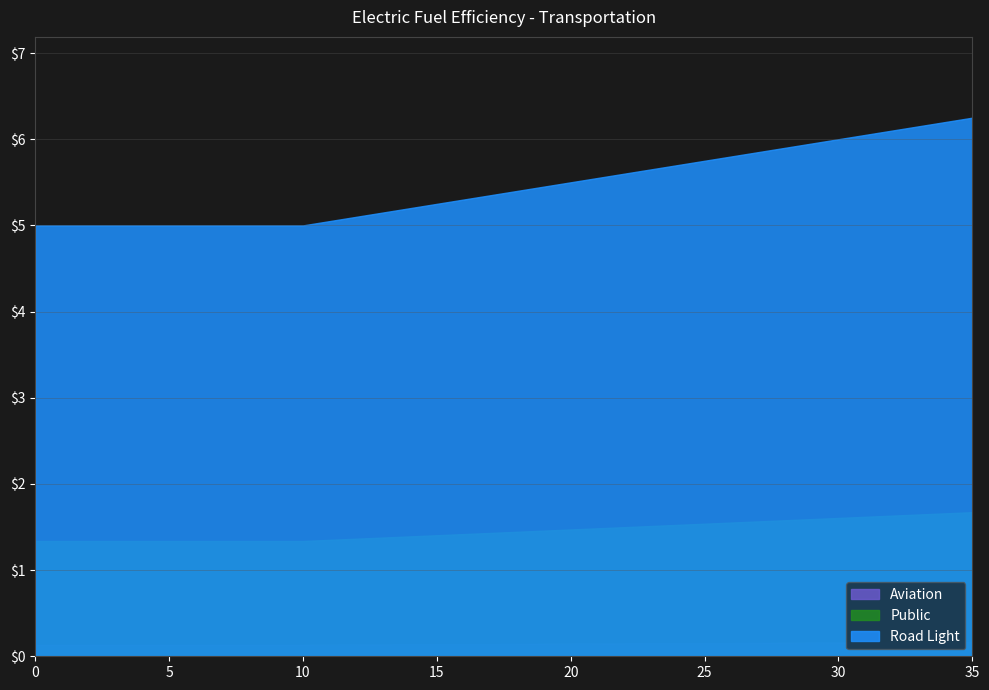

Reading left to right, what are all the values shown in this chart?

Aviation: 0.1	0.1	0.1	0.1	0.1	0.1	0.1	0.1	0.1	0.1	0.1	0.1	0.1	0.1	0.1	0.1	0.1	0.1	0.1	0.1	0.1	0.1	0.1	0.2	0.2	0.2	0.2	0.2	0.2	0.2	0.2	0.2	0.2	0.2	0.2	0.2
Public: 1.3	1.3	1.3	1.3	1.3	1.3	1.3	1.3	1.3	1.3	1.3	1.4	1.4	1.4	1.4	1.4	1.4	1.4	1.4	1.5	1.5	1.5	1.5	1.5	1.5	1.5	1.6	1.6	1.6	1.6	1.6	1.6	1.6	1.6	1.7	1.7
Road Light: 5.0	5.0	5.0	5.0	5.0	5.0	5.0	5.0	5.0	5.0	5.0	5.0	5.1	5.2	5.2	5.2	5.3	5.3	5.4	5.5	5.5	5.5	5.6	5.7	5.7	5.8	5.8	5.8	5.9	6.0	6.0	6.0	6.1	6.2	6.2	6.2